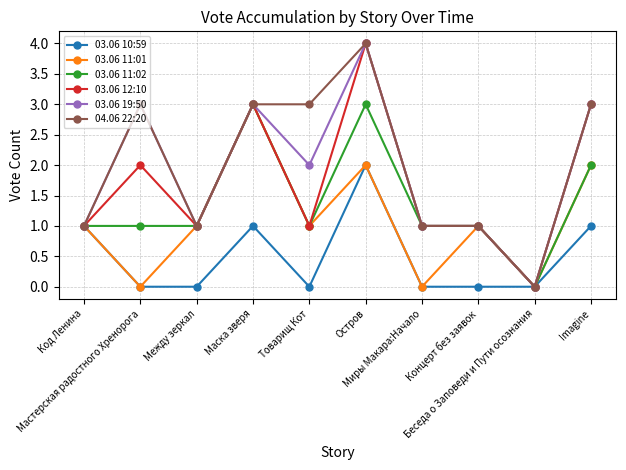

How many positive values does the 03.06 12:10 series have?

9